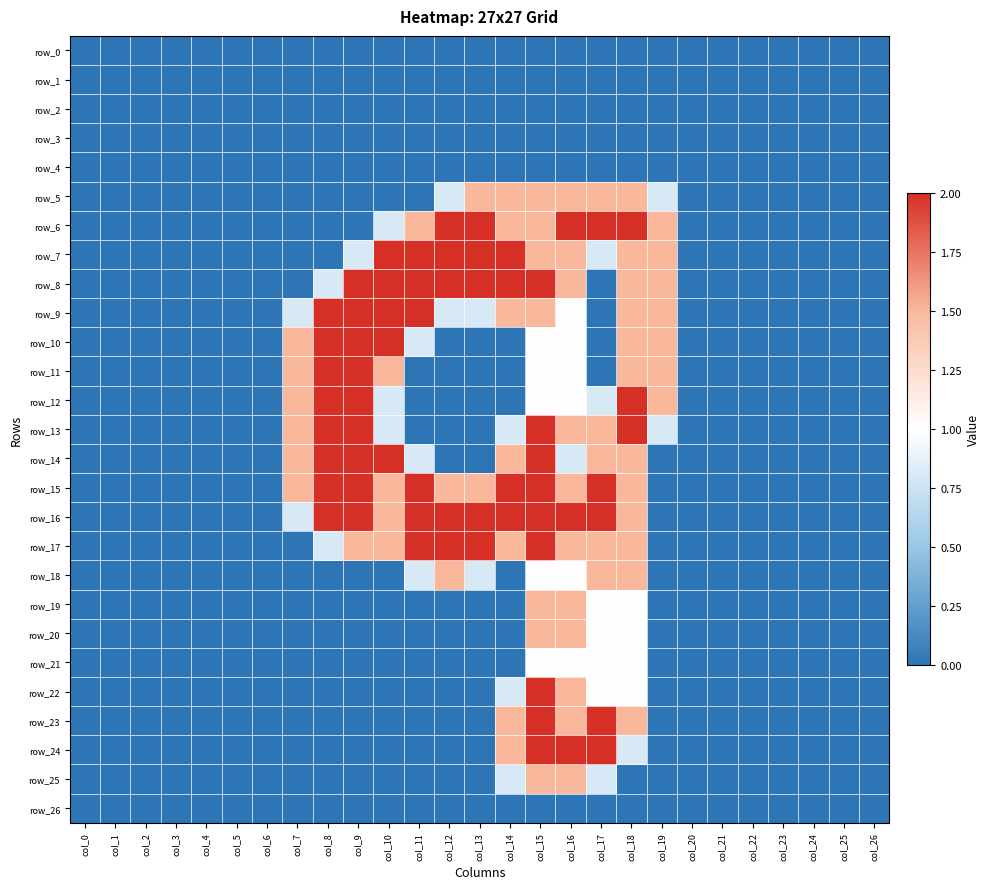

Rank the categories by row_16 value from highest to lowest.

col_8, col_9, col_11, col_12, col_13, col_14, col_15, col_16, col_17, col_10, col_18, col_7, col_0, col_1, col_2, col_3, col_4, col_5, col_6, col_19, col_20, col_21, col_22, col_23, col_24, col_25, col_26